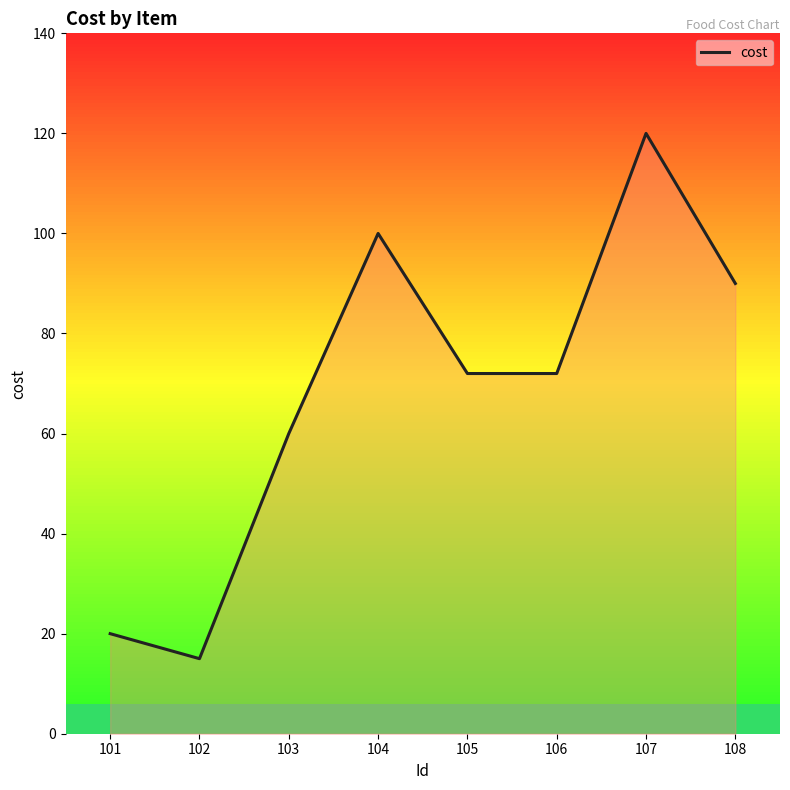

Reading left to right, extract all data points from this chart.

20	15	60	100	72	72	120	90